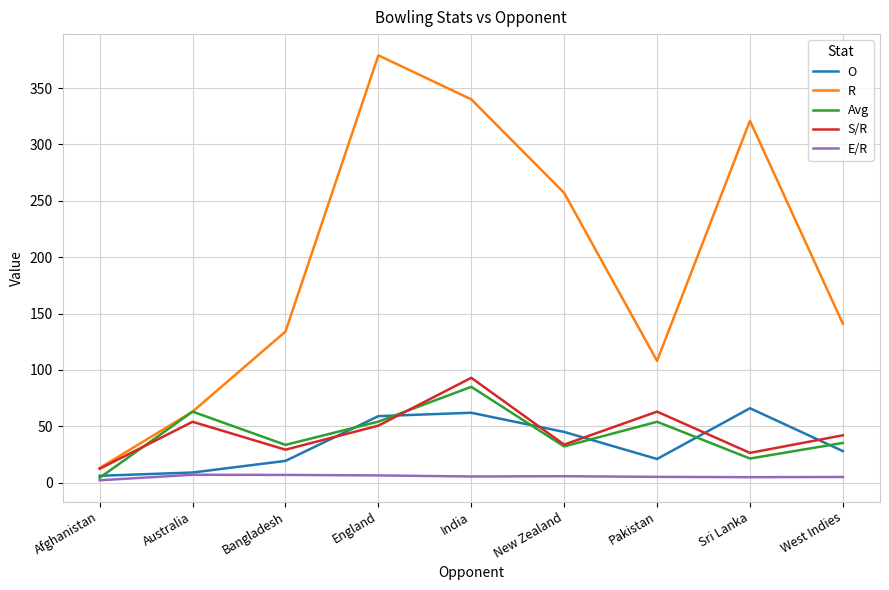

What is the lowest value of the Avg series?

4.3